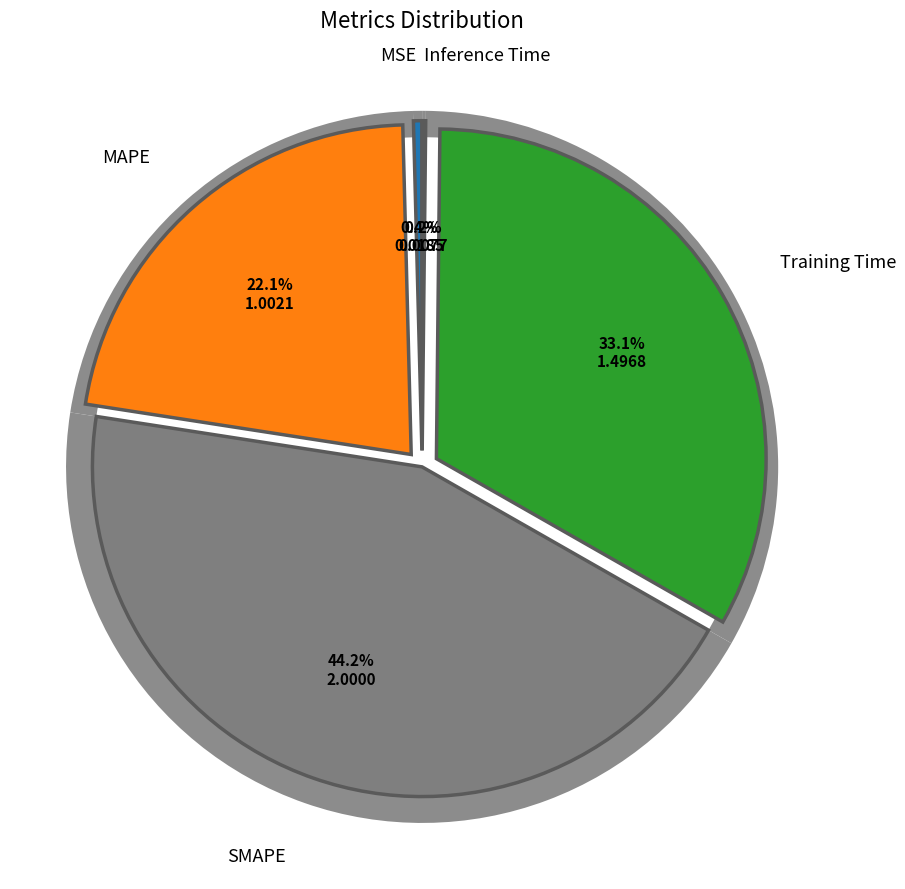

What is the total percentage of SMAPE and Training Time?

77.3%